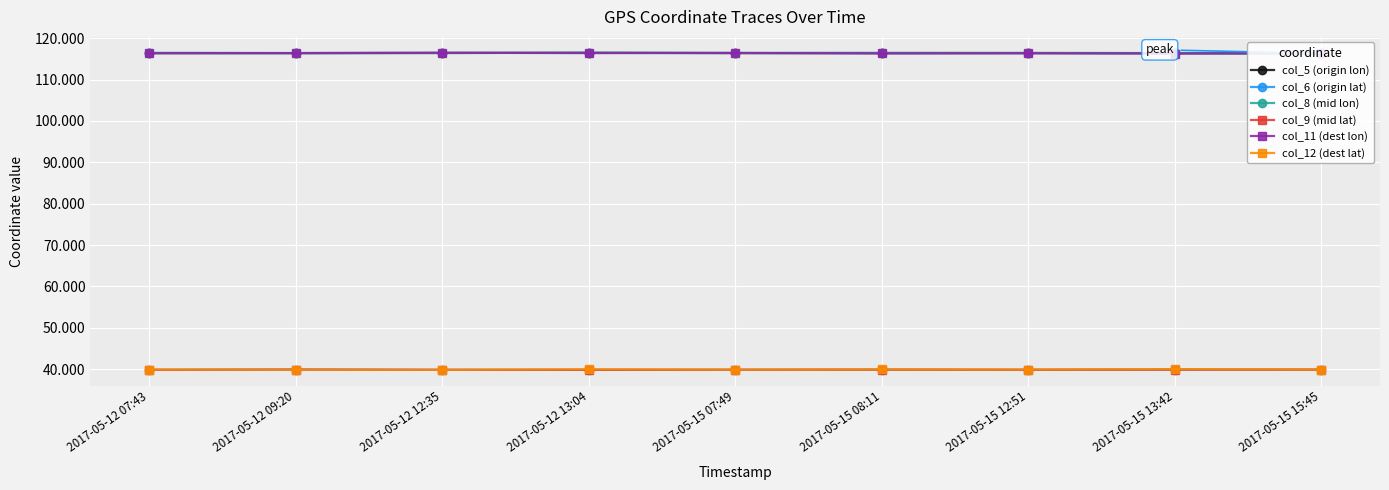

Is it true that col_5 (origin lon) equals 116.4 at 2017-05-15 08:11?

True